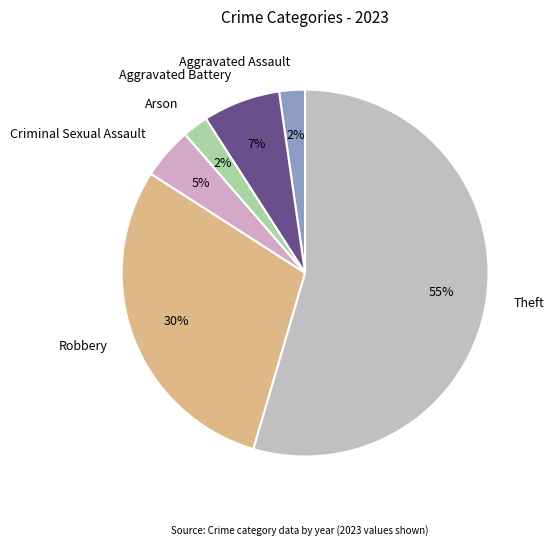

The Robbery slice represents 21% of the pie. True or false?

False